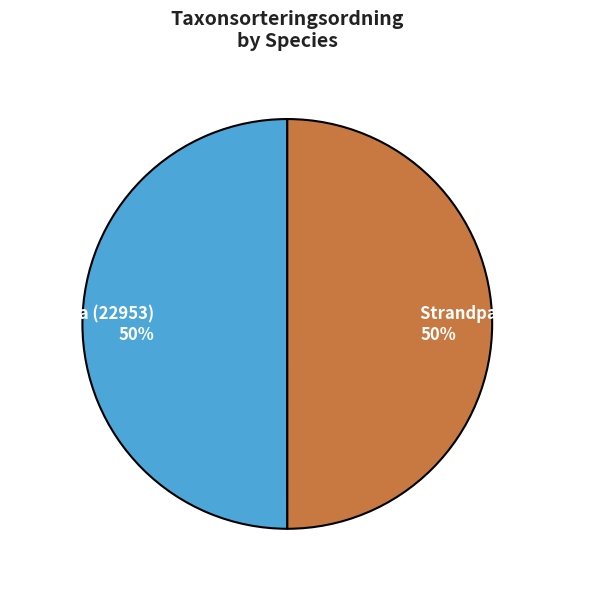

Approximately how many times larger is the value at Strandpadda (32222) compared to Lökgroda (22953)?

1.0